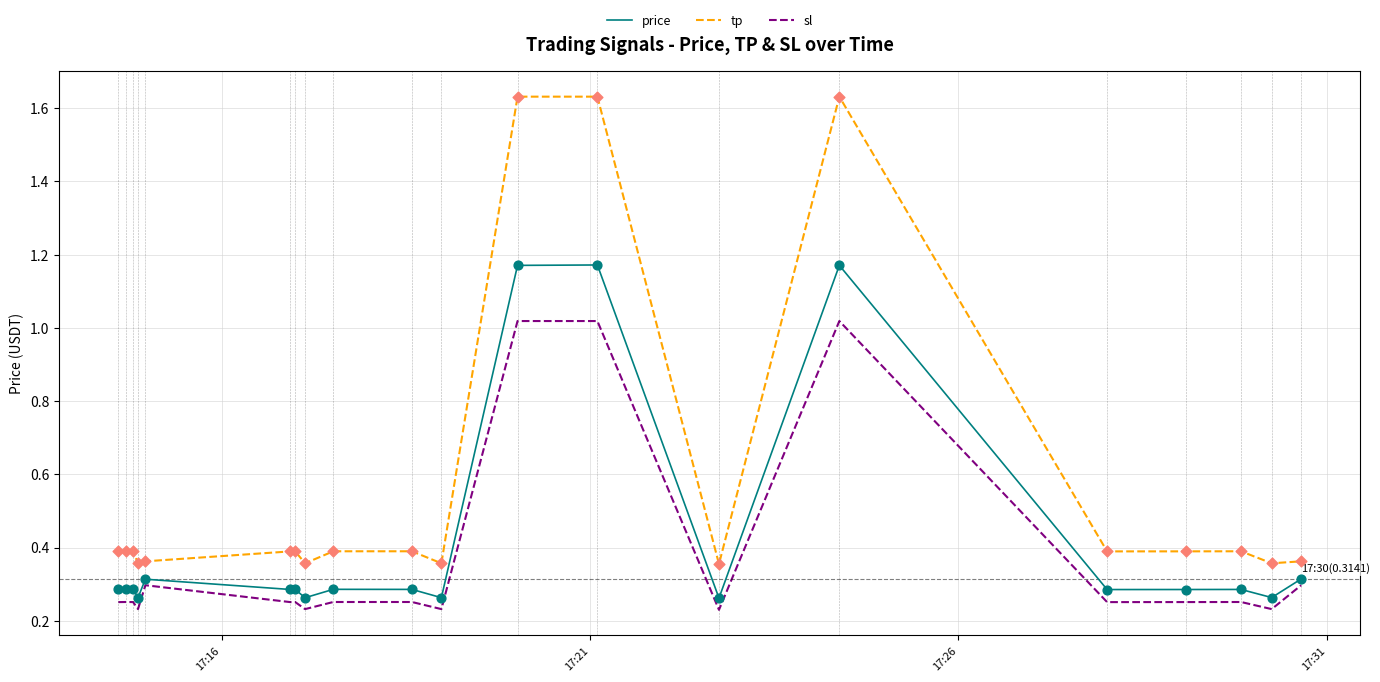

What is the difference between the maximum and minimum values in the price series?

0.9